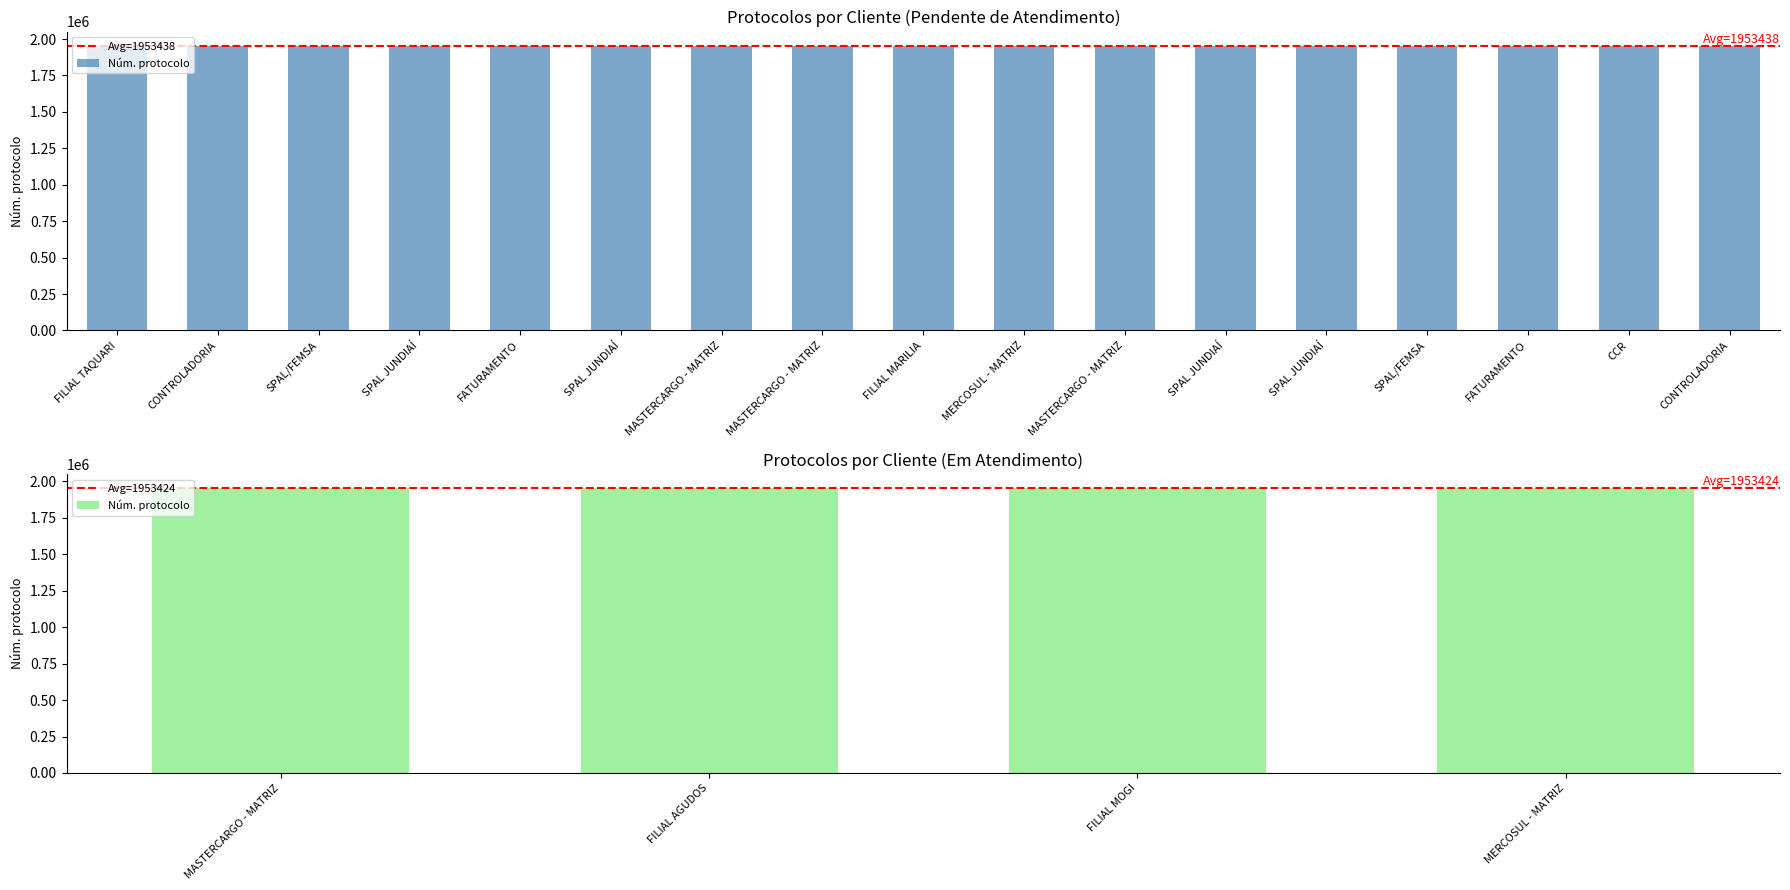

Where is the data nearest to the value 1953438?

MASTERCARGO - MATRIZ